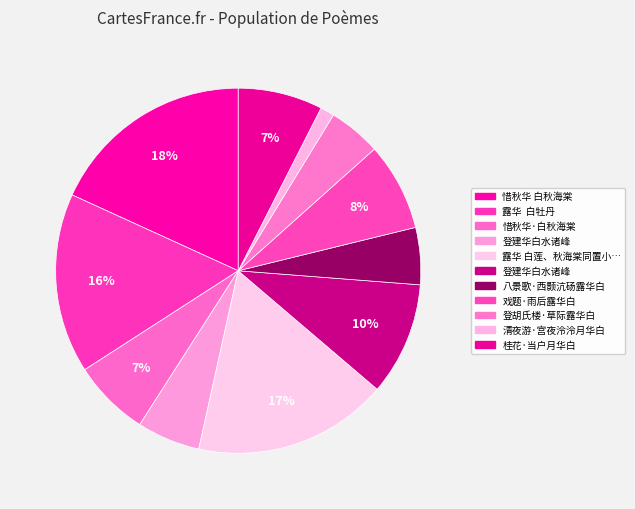

How many slices are in this pie chart?

11